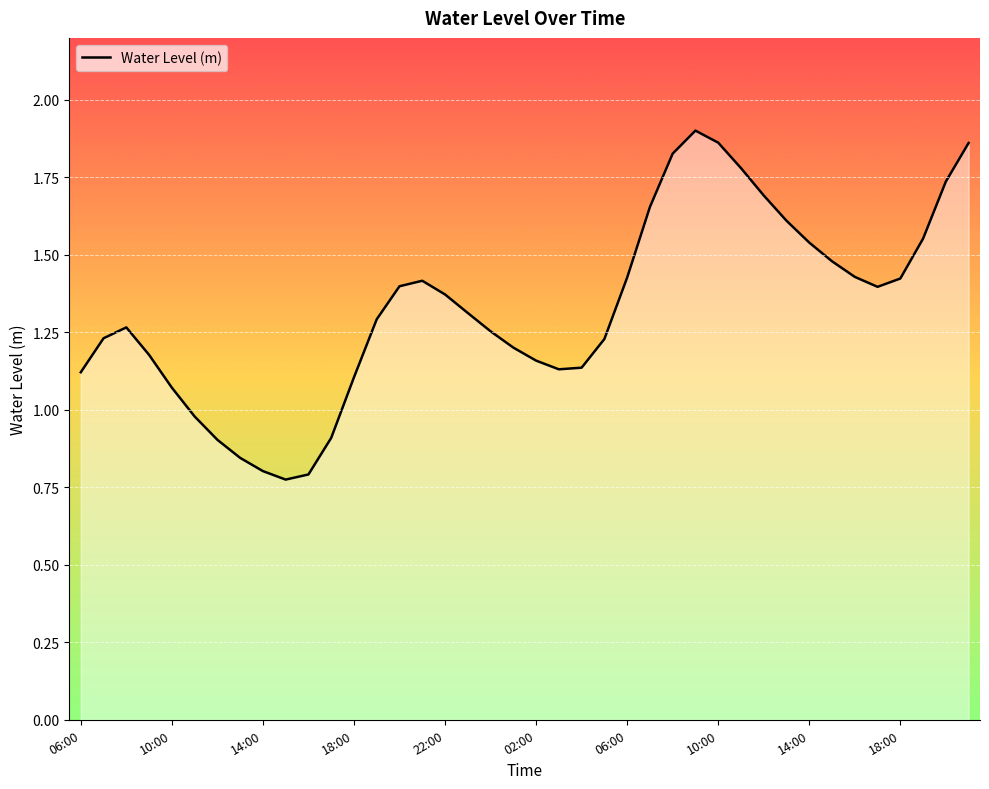

Does the chart display data point markers on the line(s)?

No